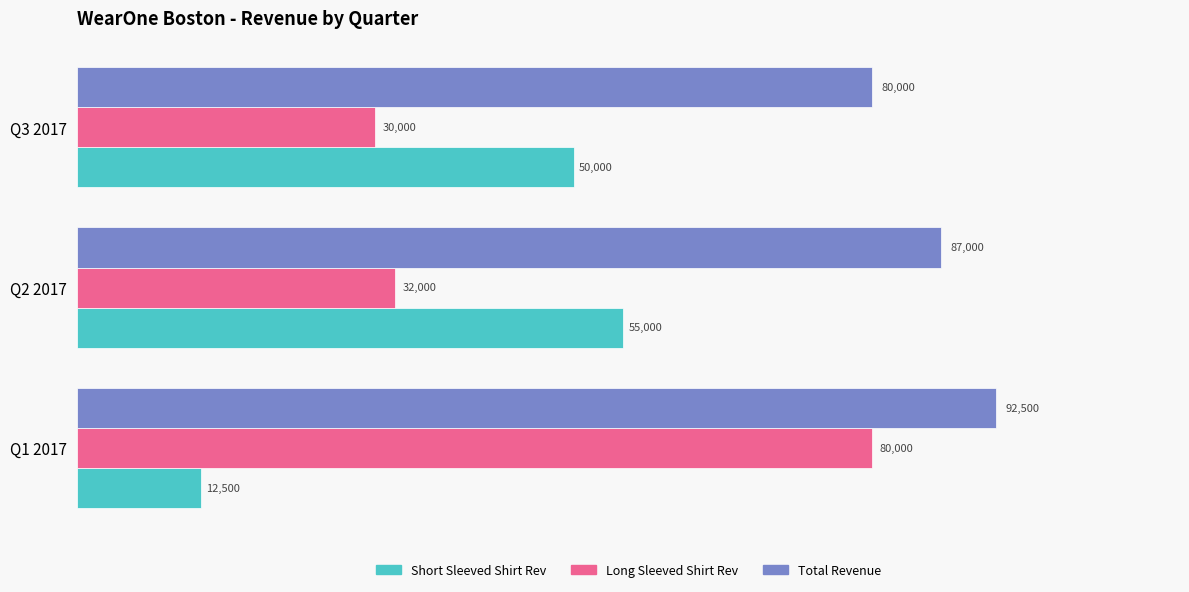

How many distinct data groups are displayed?

3